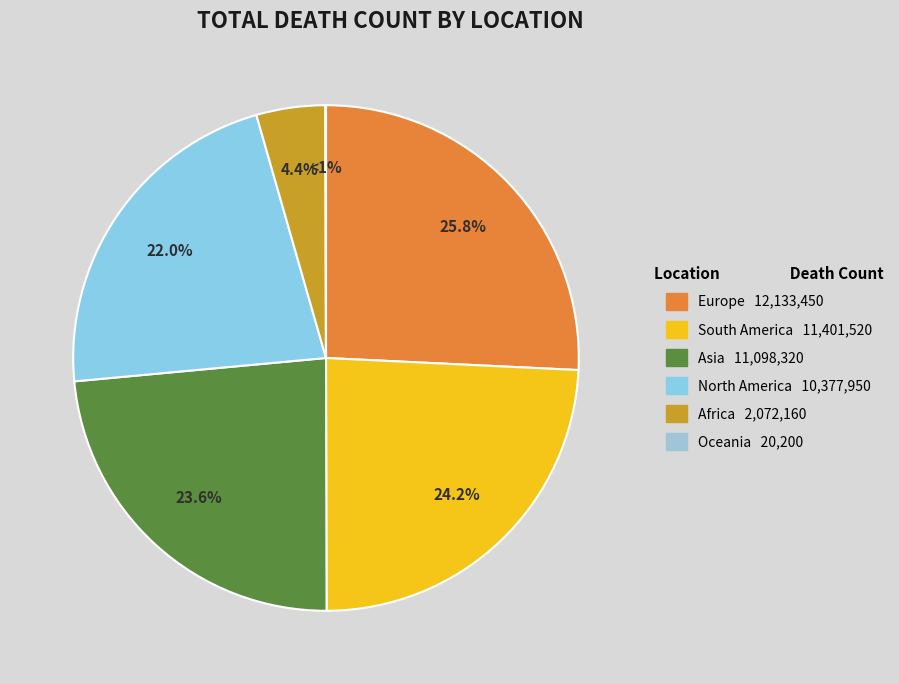

What percentage is the North America slice, to the nearest percent?

22%